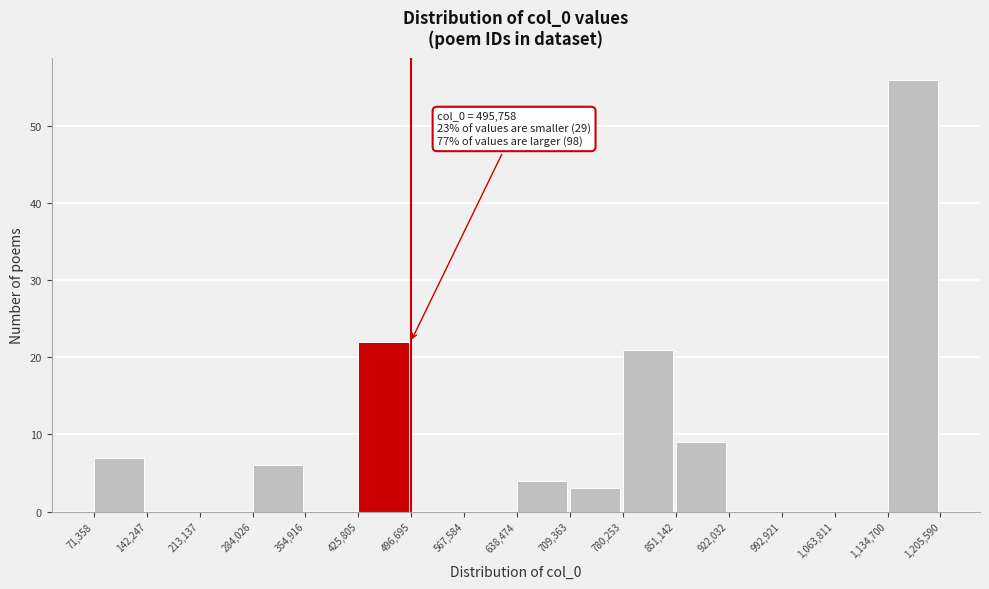

Which range on the x-axis has the tallest bar?

1,134,700 to 1,205,590